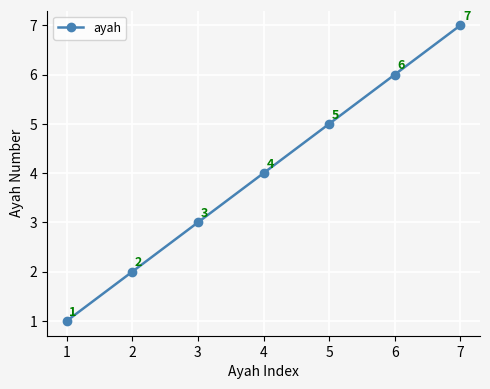

Approximately how many times larger is the value at 4 compared to 2?

2.0